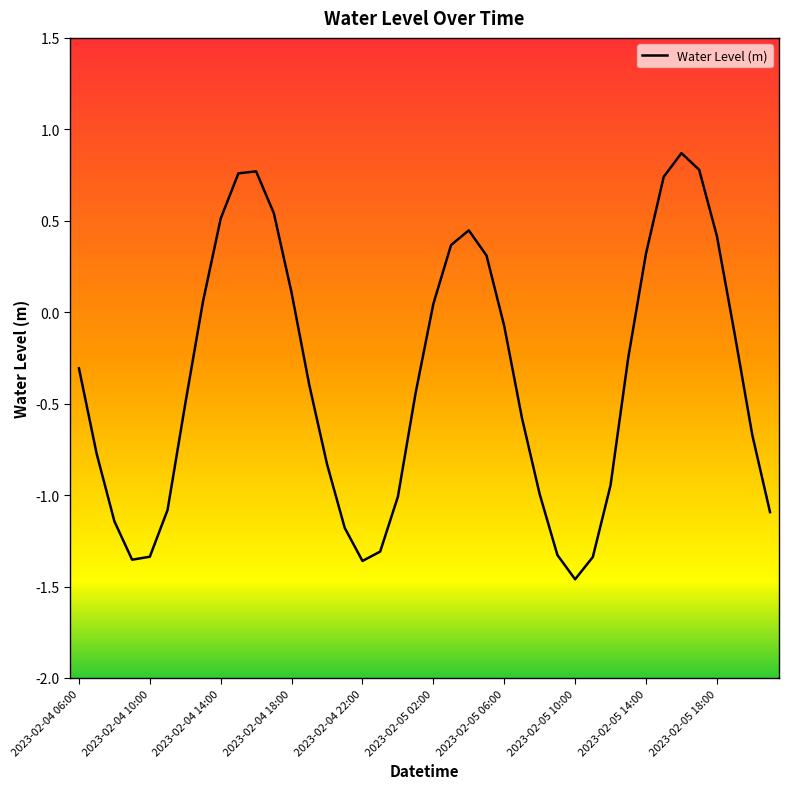

What is the difference between the maximum and minimum values?

2.3